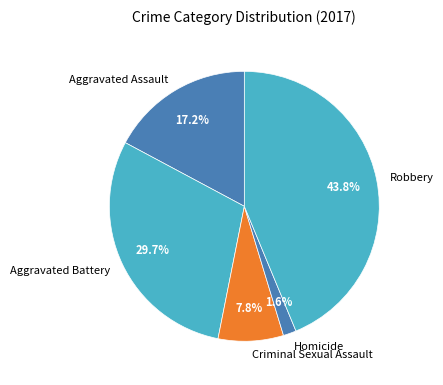

Is the sum of Aggravated Battery and Robbery greater than half?

Yes